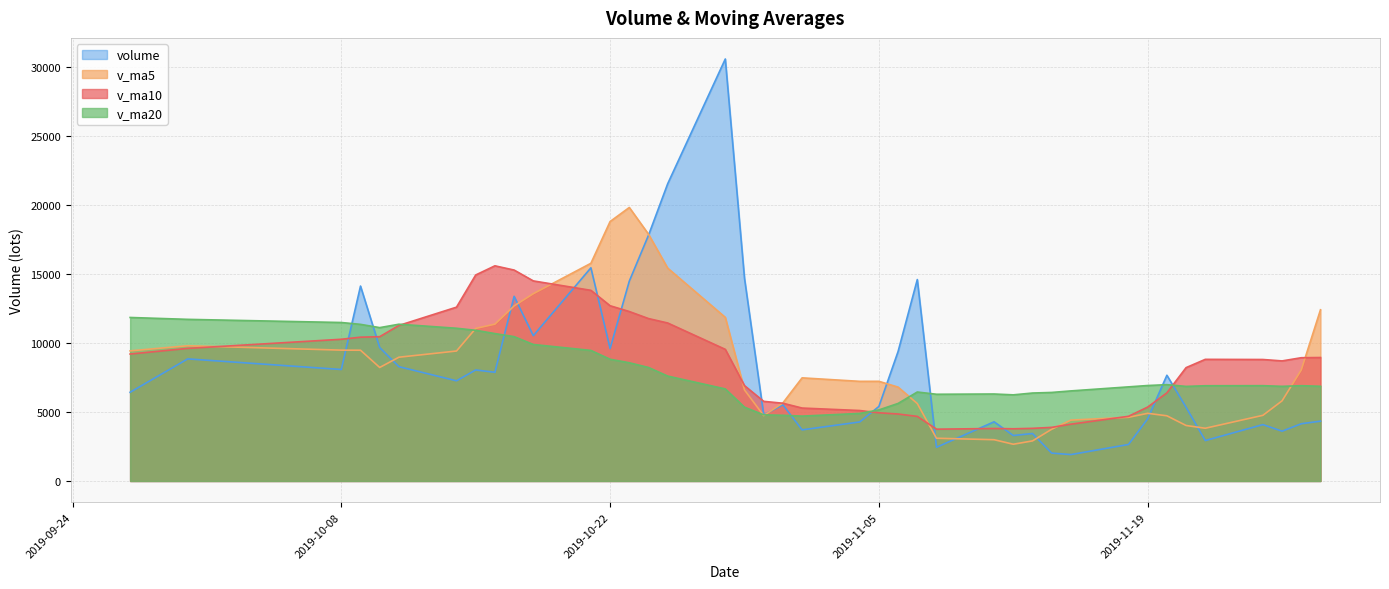

What are all the series names shown in the legend?

volume, v_ma5, v_ma10, v_ma20